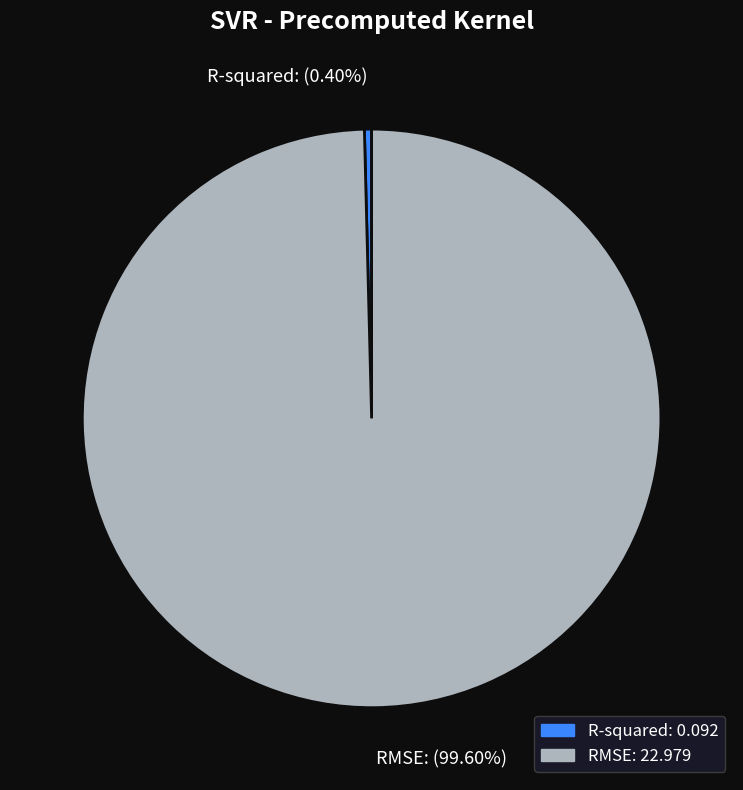

The R-squared slice represents 0% of the pie. True or false?

True